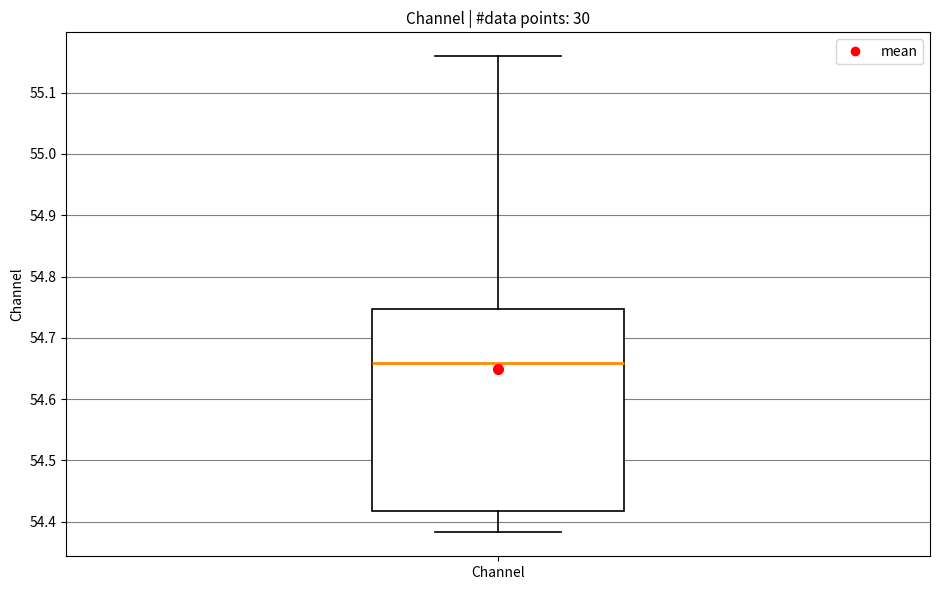

Read this box plot against the y-axis: the position of the median line, the range covered by the box, and the ends of both whiskers. The values are not printed on the chart, so give them approximately, as read against the axis.

median 54.66, box 54.42 to 54.75, whiskers 54.38 to 55.16